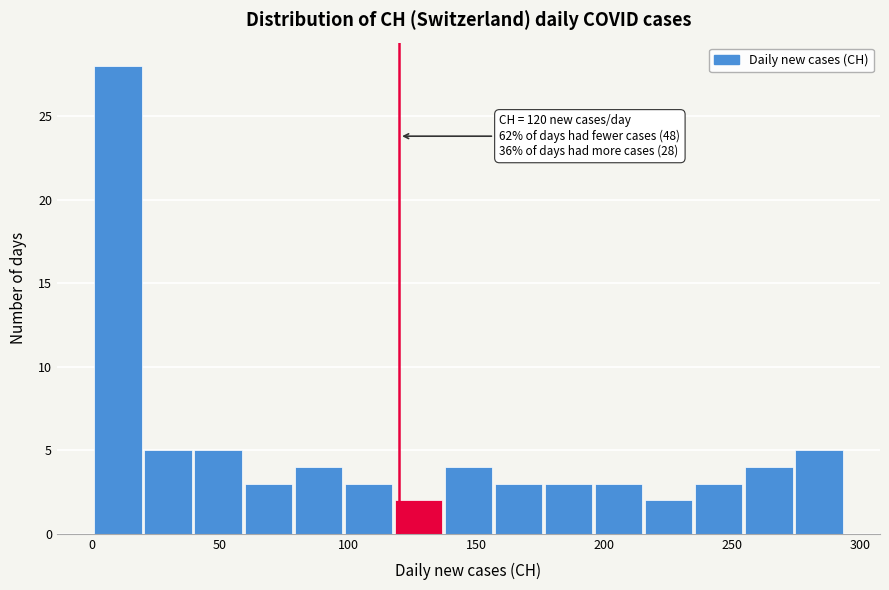

Around what value on the x-axis is the tallest bar? Give the approximate position of its centre, as read against the axis.

10